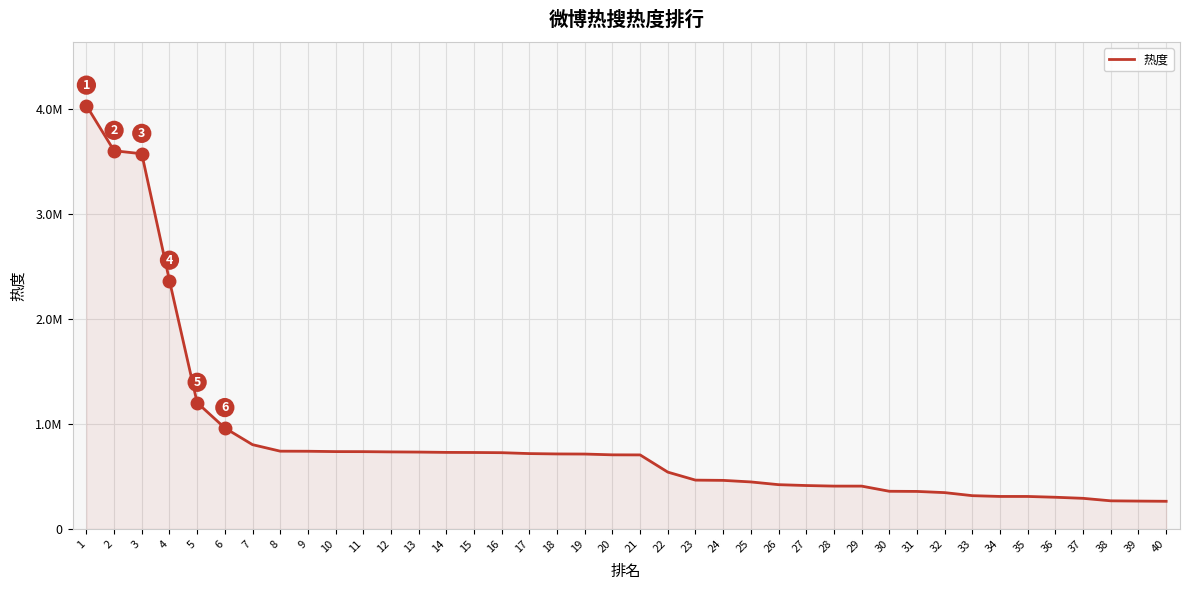

Rank the categories by value from lowest to highest.

40, 39, 38, 37, 36, 35, 34, 33, 32, 31, 30, 29, 28, 27, 26, 25, 24, 23, 22, 21, 20, 19, 18, 17, 16, 15, 14, 13, 12, 11, 10, 9, 8, 7, 6, 5, 4, 3, 2, 1